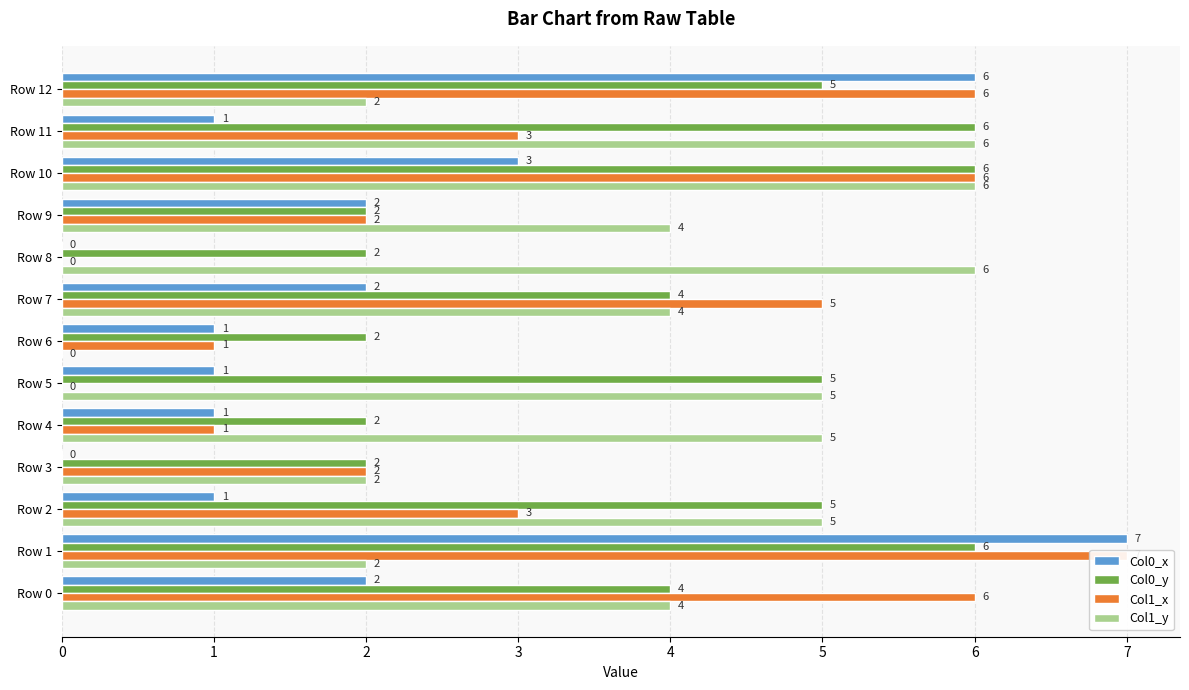

How many distinct data groups are displayed?

4